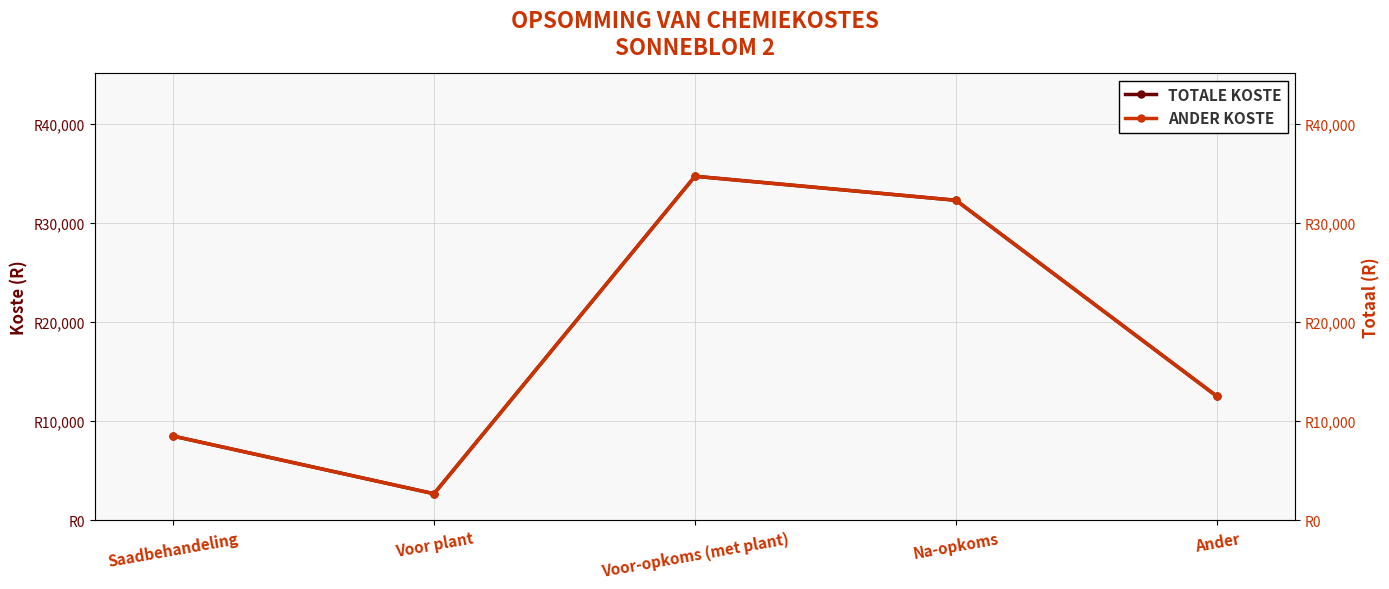

Read the Kostes (Ander) value at Ander.

12500